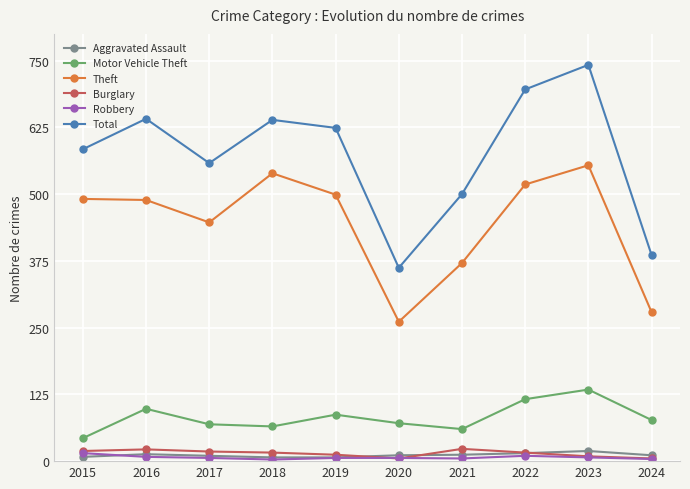

What is the sum of all Theft values?

4448